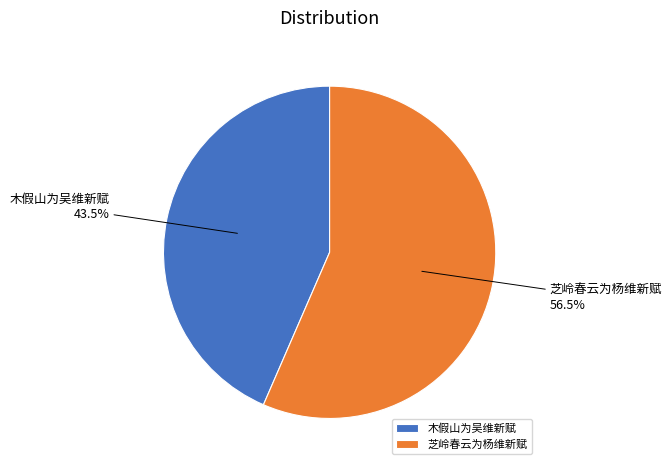

How many segments does this pie chart have?

2